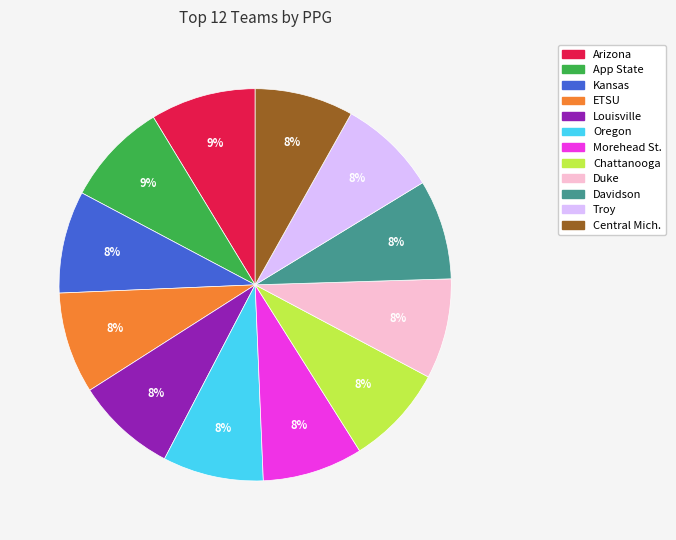

Is the sum of Arizona and Chattanooga greater than half?

No